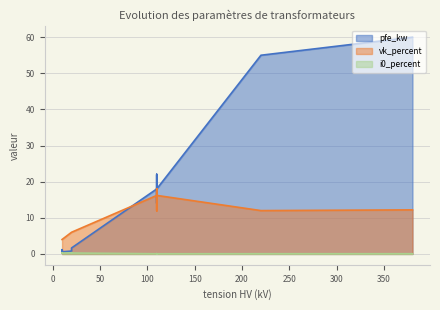

True or false: vk_percent and pfe_kw intersect in this chart.

True